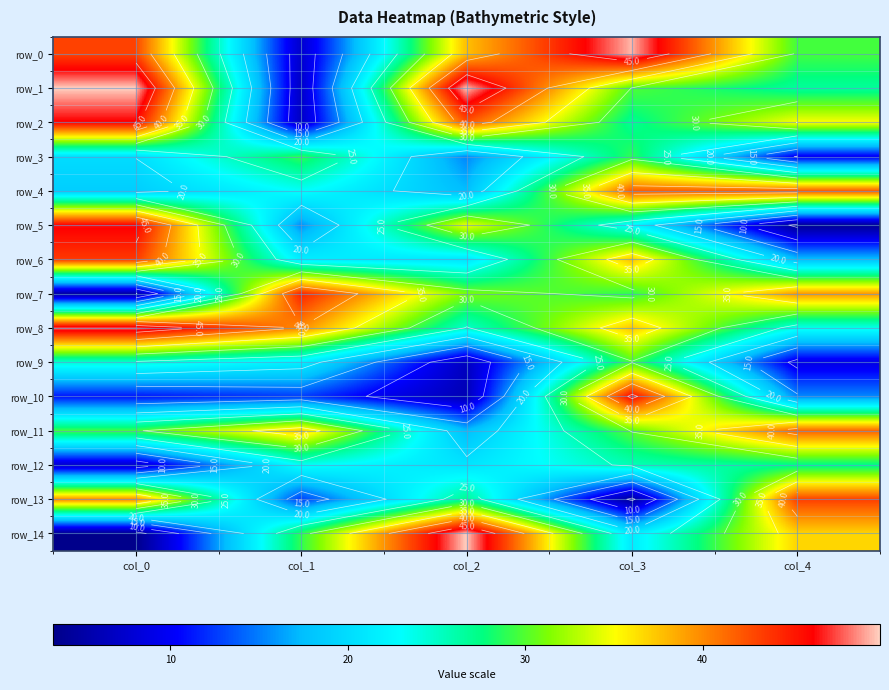

At which category is the sum across all series the highest?

col_3